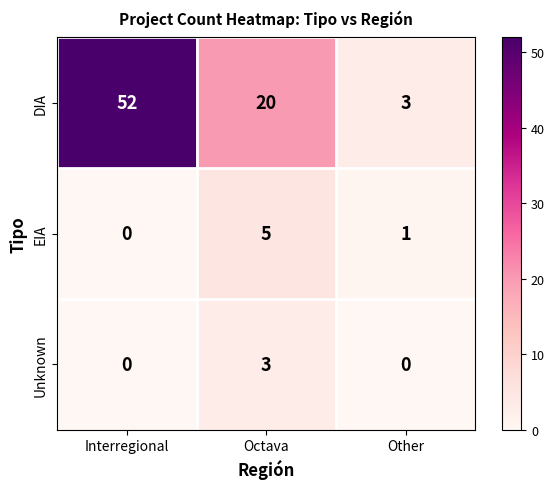

Which series has the largest range (max minus min)?

DIA